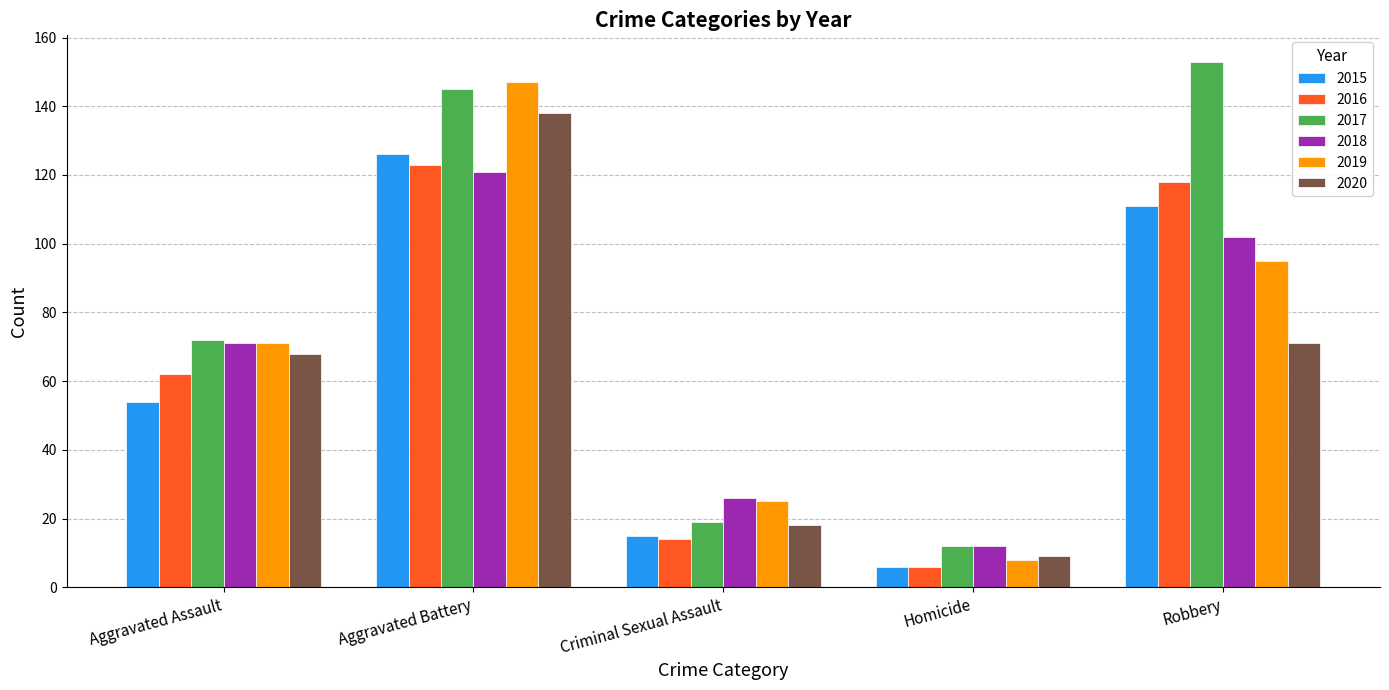

What is the value of the 2015 bar at the 3rd from the left?

15